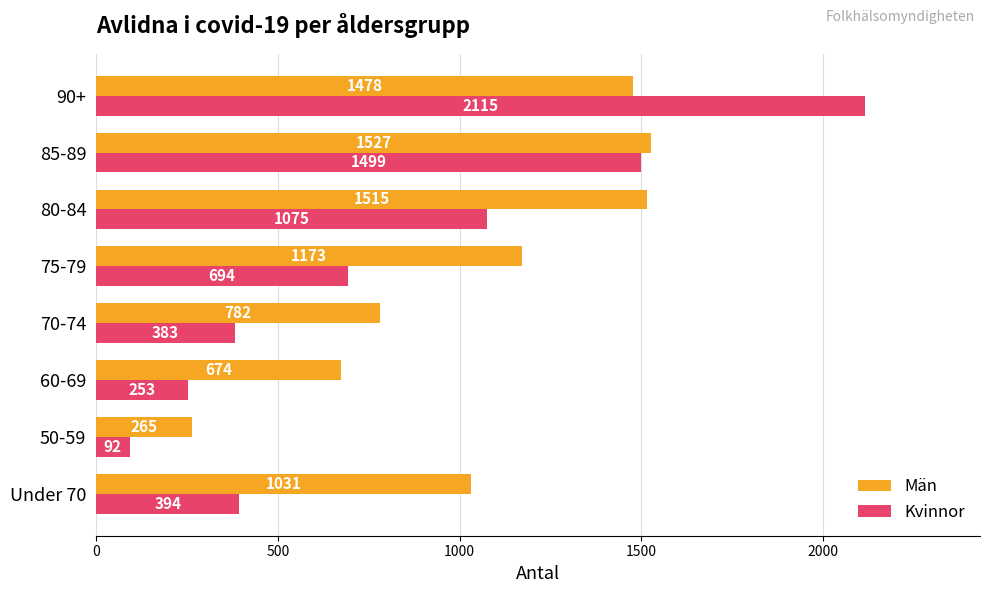

At 70-74, list the series in order from largest to smallest.

Män, Kvinnor